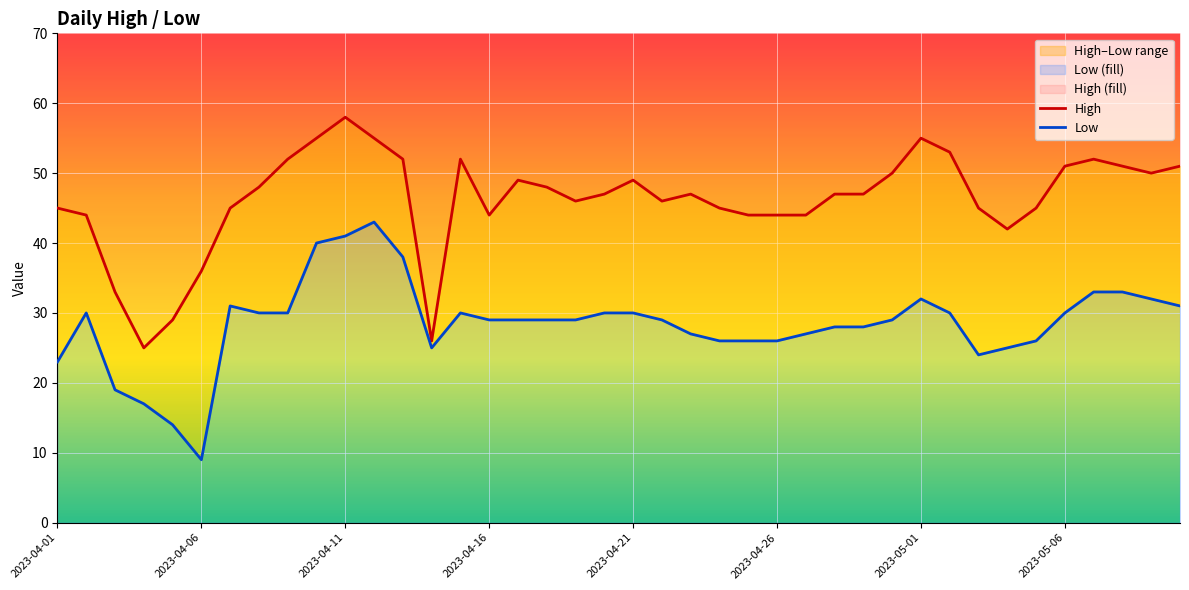

How many interior local valleys does the Low series have?

3